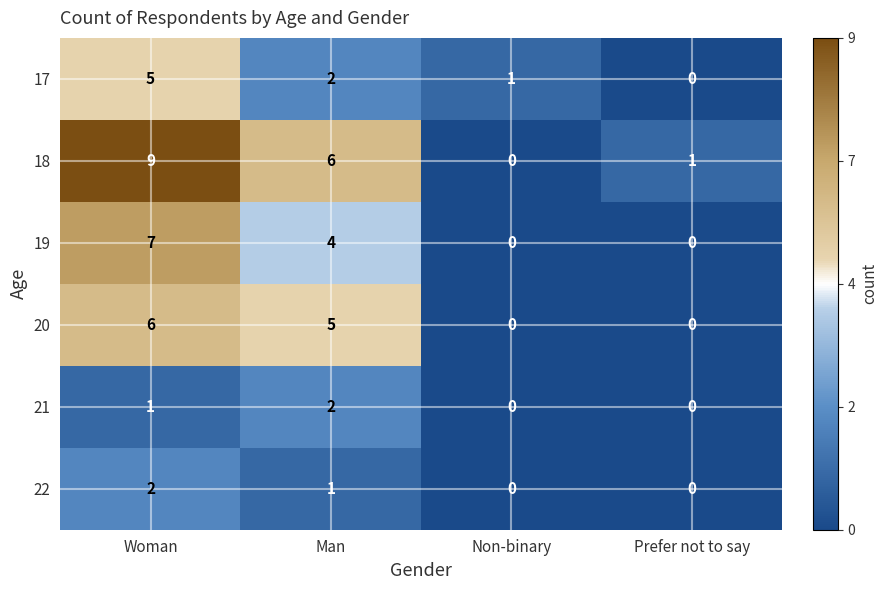

Which series has the widest spread of values?

18